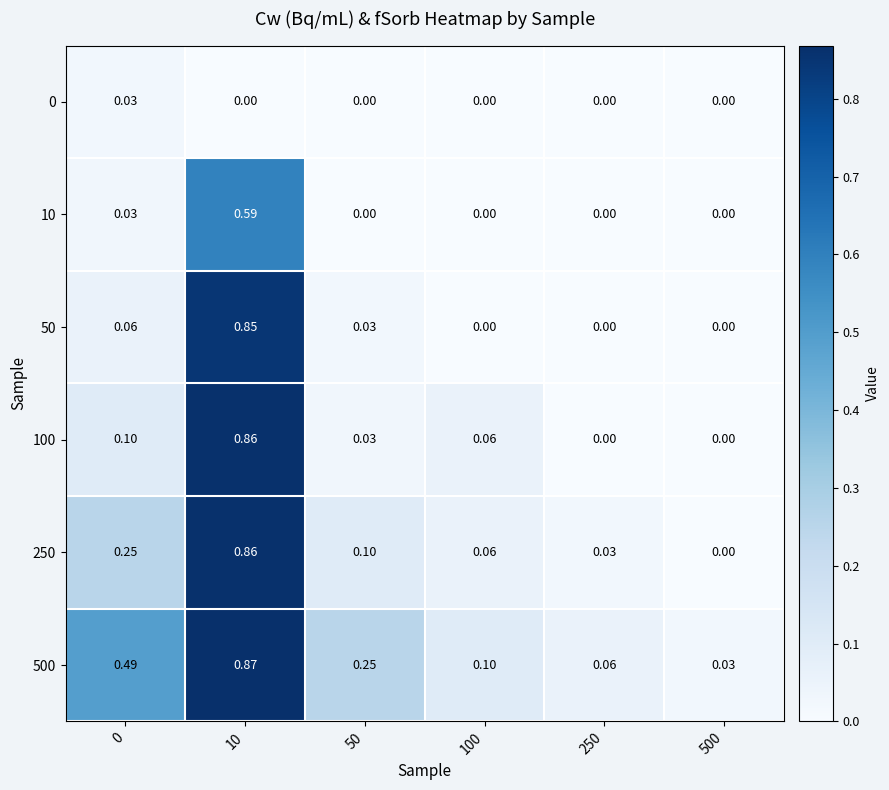

Which series has the largest total across all categories?

500